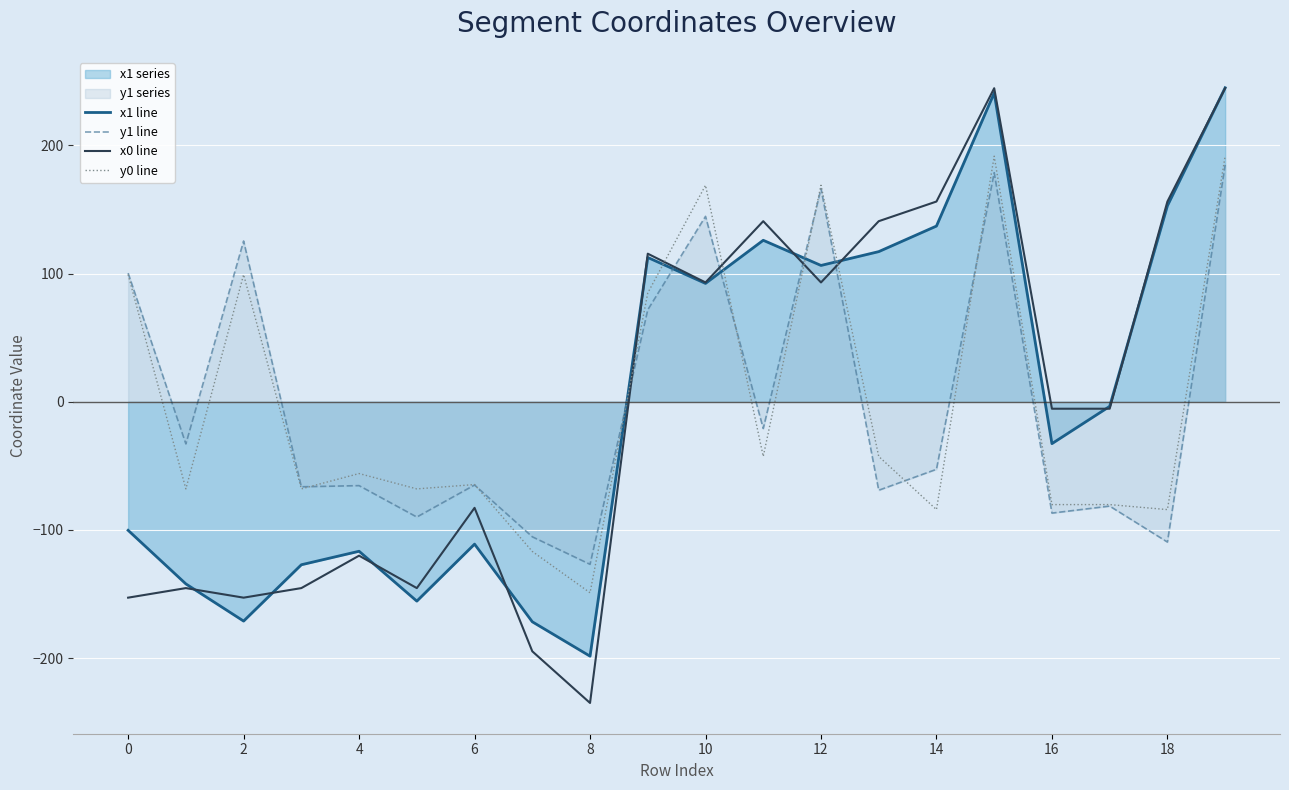

What is the label of the 14th point from the left?

13